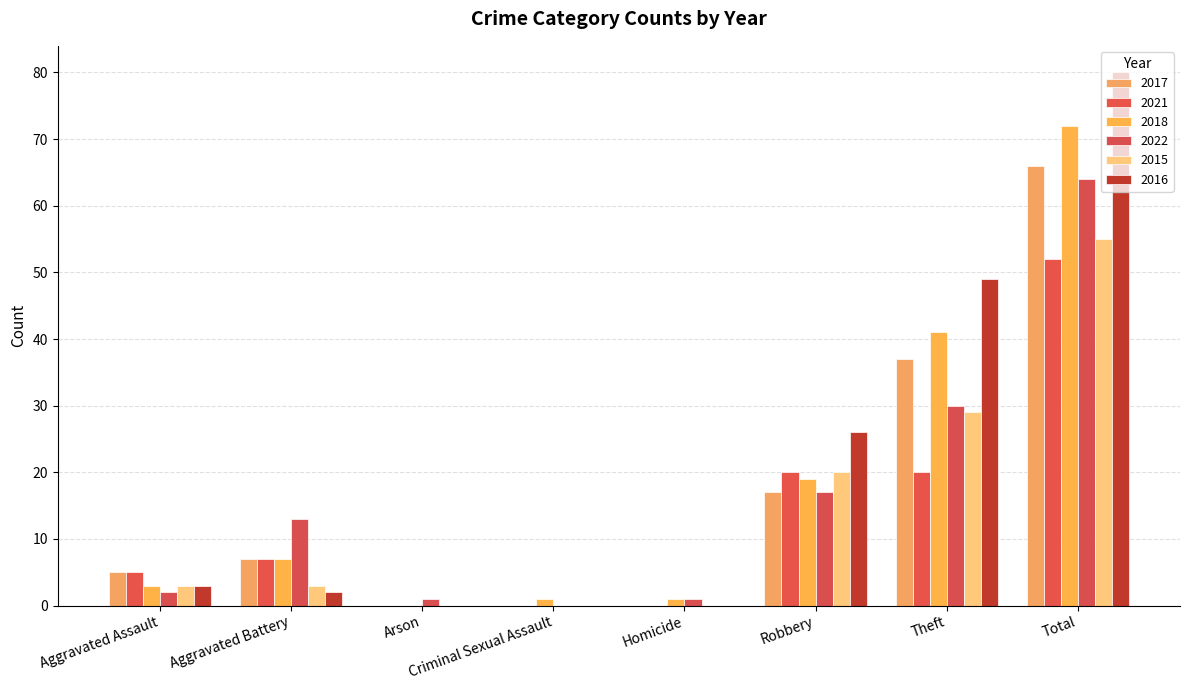

True or false: 2021 has a value of 10 at Aggravated Battery.

False